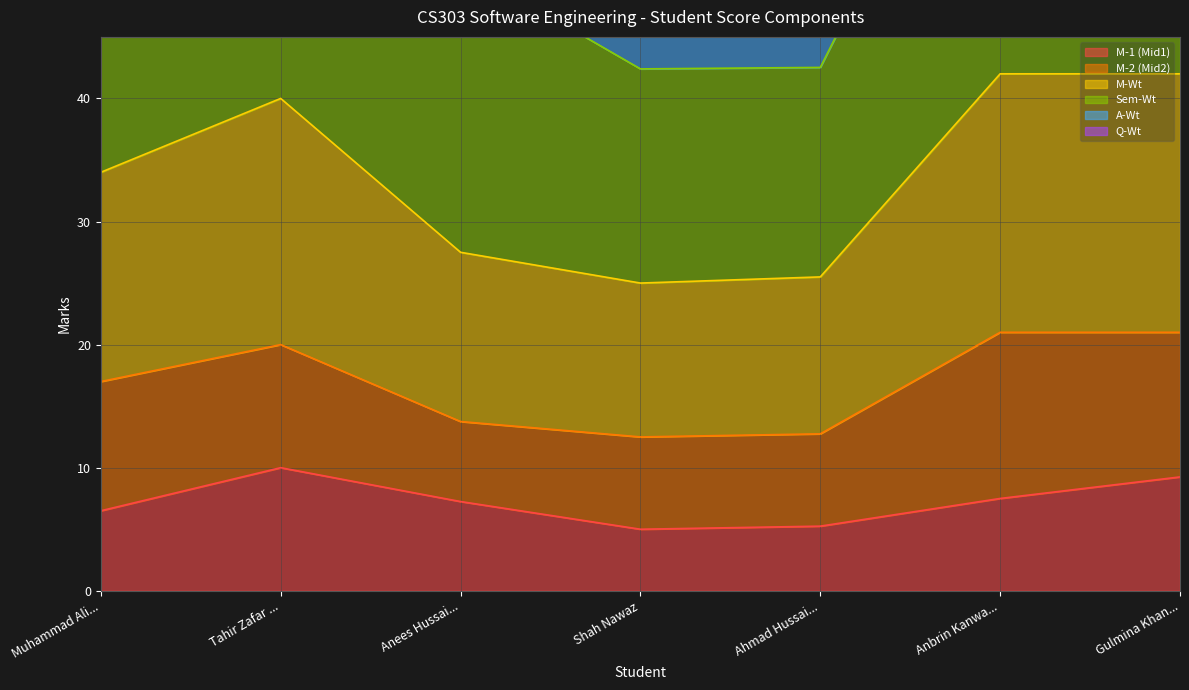

What is the highest value of the M-1 (Mid1) series?

10.0